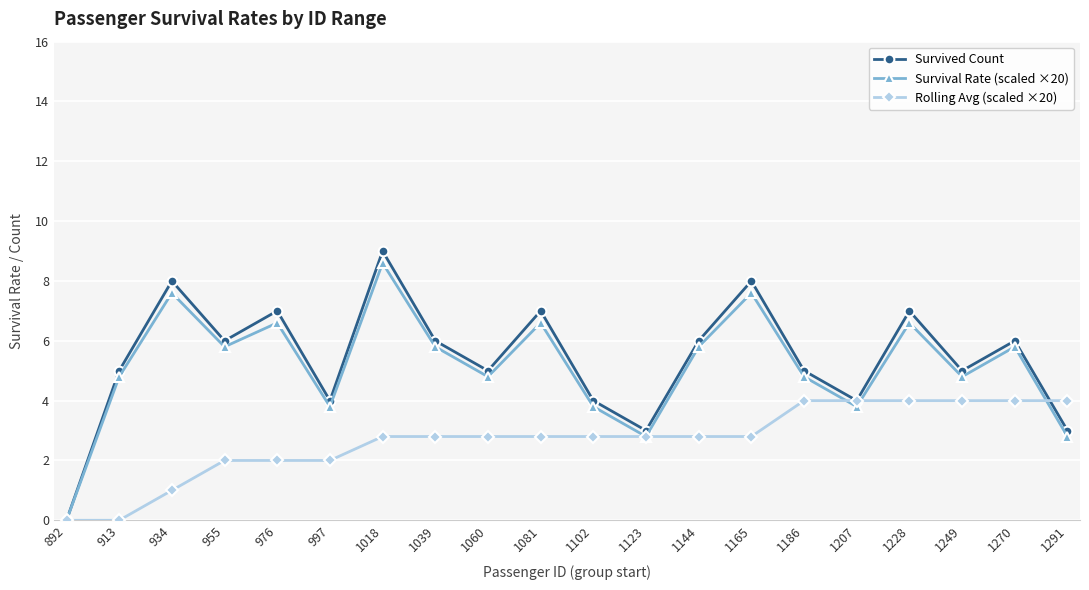

What is the approximate value of Rolling Avg (scaled ×20) at 1270?

4.0